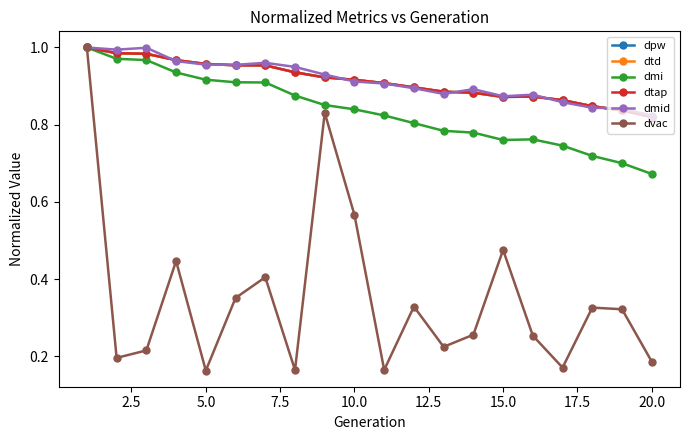

Reading right to left, what are all the values shown in this chart?

dpw: 0.8	0.8	0.8	0.9	0.9	0.9	0.9	0.9	0.9	0.9	0.9	0.9	0.9	1.0	1.0	1.0	1.0	1.0	1.0	1.0
dtd: 0.8	0.8	0.8	0.9	0.9	0.9	0.9	0.9	0.9	0.9	0.9	0.9	0.9	1.0	1.0	1.0	1.0	1.0	1.0	1.0
dmi: 0.7	0.7	0.7	0.7	0.8	0.8	0.8	0.8	0.8	0.8	0.8	0.9	0.9	0.9	0.9	0.9	0.9	1.0	1.0	1.0
dtap: 0.8	0.8	0.8	0.9	0.9	0.9	0.9	0.9	0.9	0.9	0.9	0.9	0.9	1.0	1.0	1.0	1.0	1.0	1.0	1.0
dmid: 0.8	0.8	0.8	0.9	0.9	0.9	0.9	0.9	0.9	0.9	0.9	0.9	0.9	1.0	1.0	1.0	1.0	1.0	1.0	1.0
dvac: 0.2	0.3	0.3	0.2	0.3	0.5	0.3	0.2	0.3	0.2	0.6	0.8	0.2	0.4	0.4	0.2	0.4	0.2	0.2	1.0